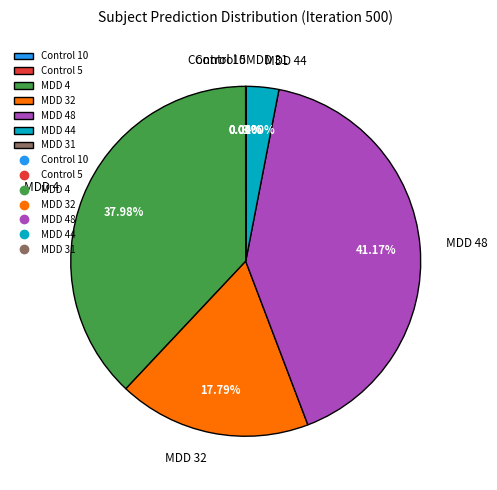

Does MDD 32 represent more than half of the total?

No